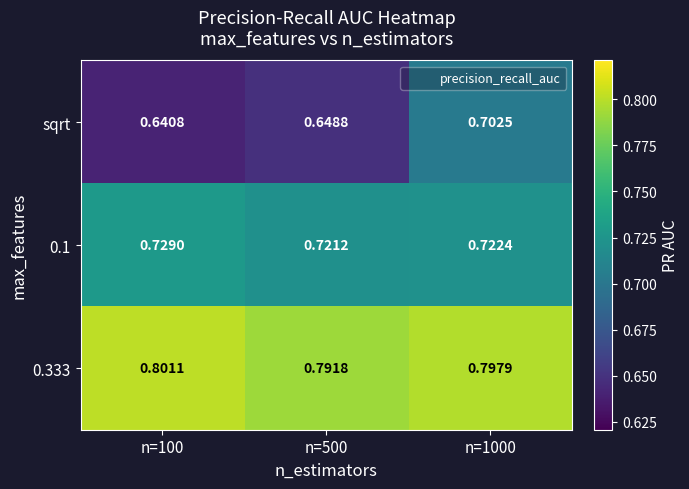

Is the value of 0.333 at n=500 greater than the value of sqrt at n=500?

Yes